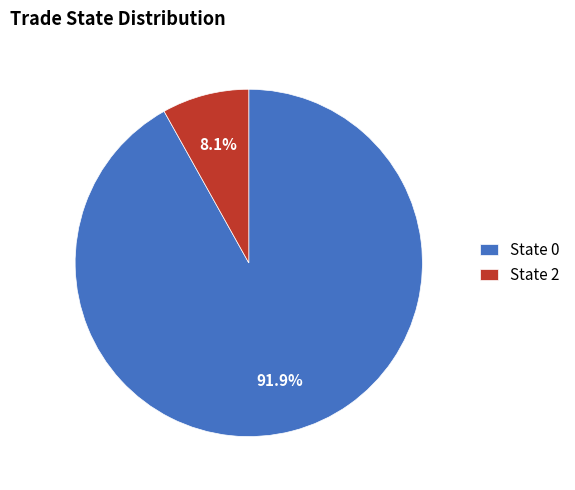

Is there a majority slice in this chart?

Yes